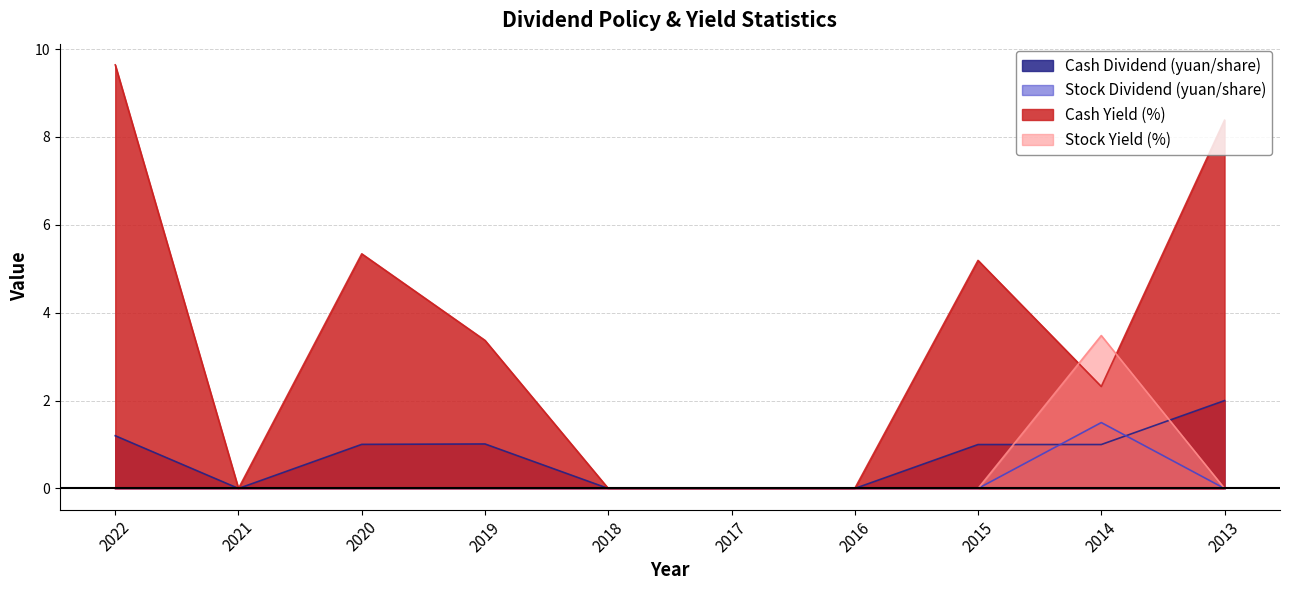

How many intersections are there between Cash Dividend (yuan/share) and Stock Yield (%)?

2